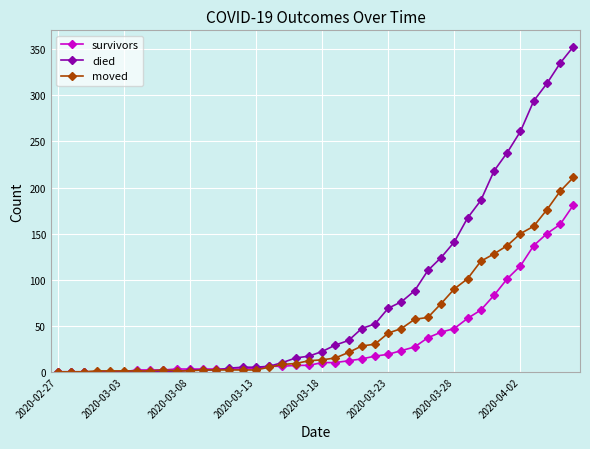

Rank the series by their average value, from lowest to highest.

survivors, moved, died